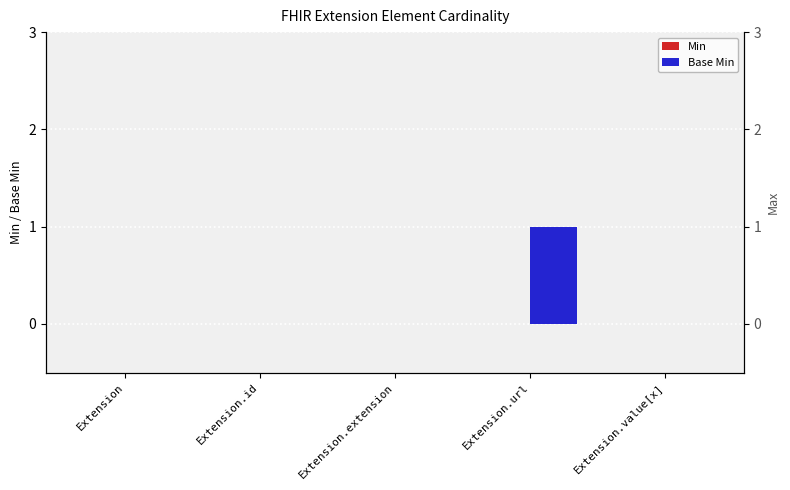

How many bars are there in each group?

2